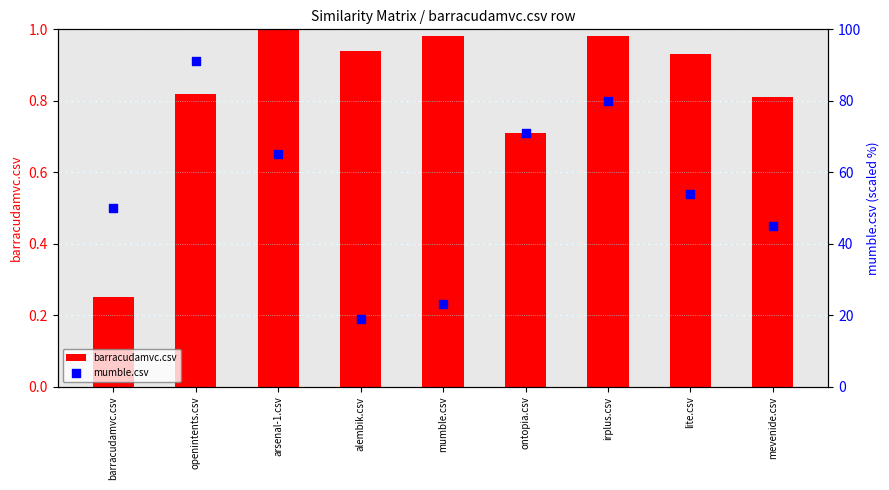

At how many categories does at least one series exceed 9?

9